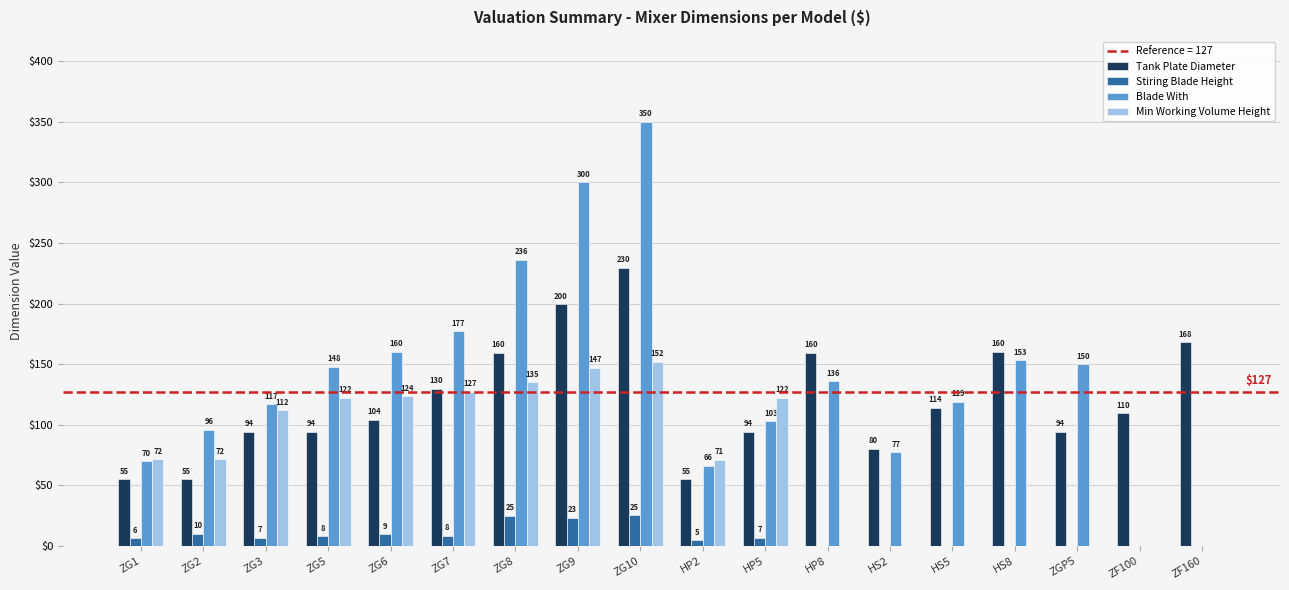

Read the Min Working Volume Height value at ZG6.

123.5